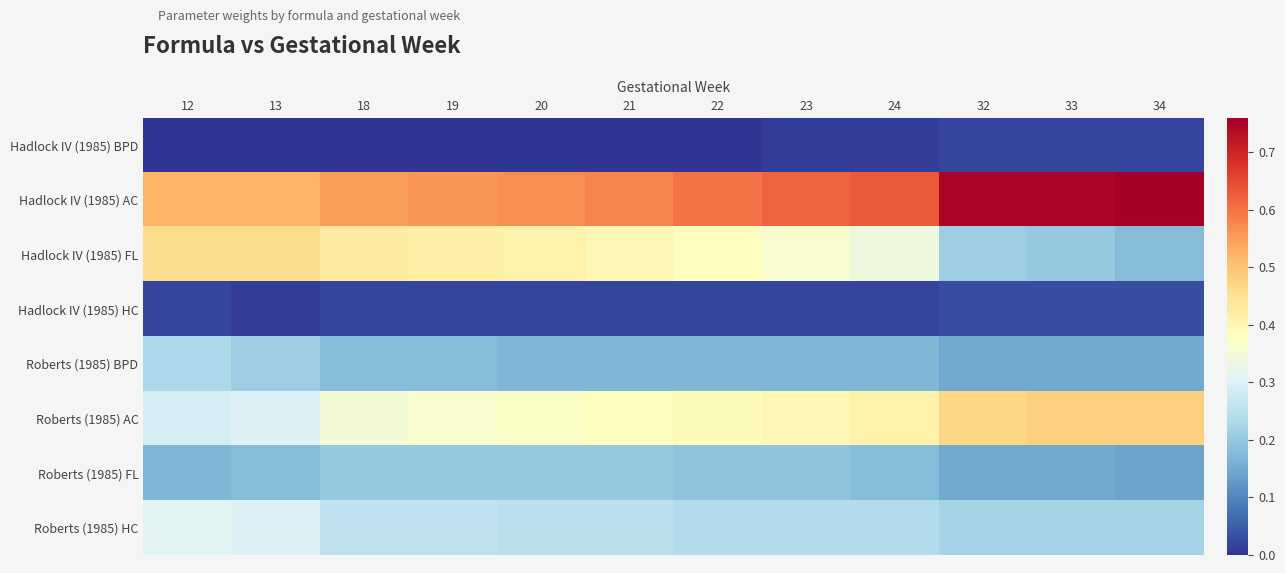

At how many categories does at least one series exceed 0?

12